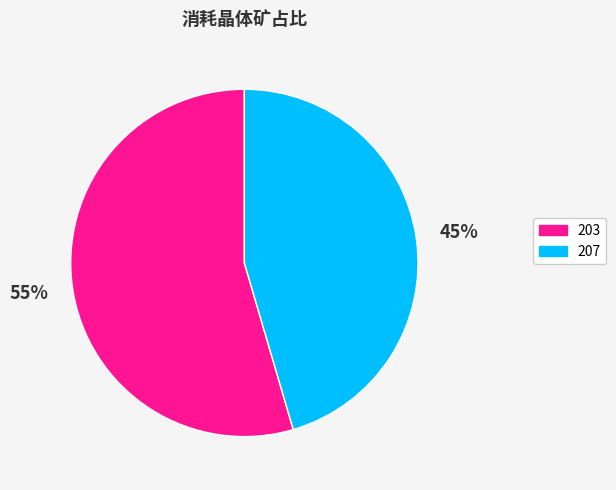

What is the ratio of the value at 203 to the value at 207?

1.2